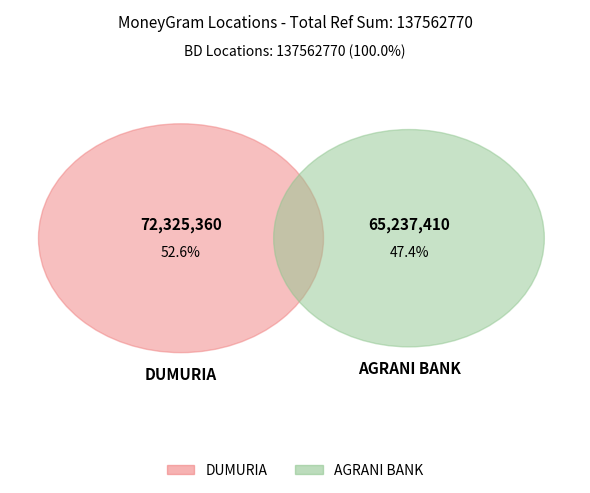

Approximately how many times larger is the value at AGRANI BANK compared to DUMURIA?

0.9